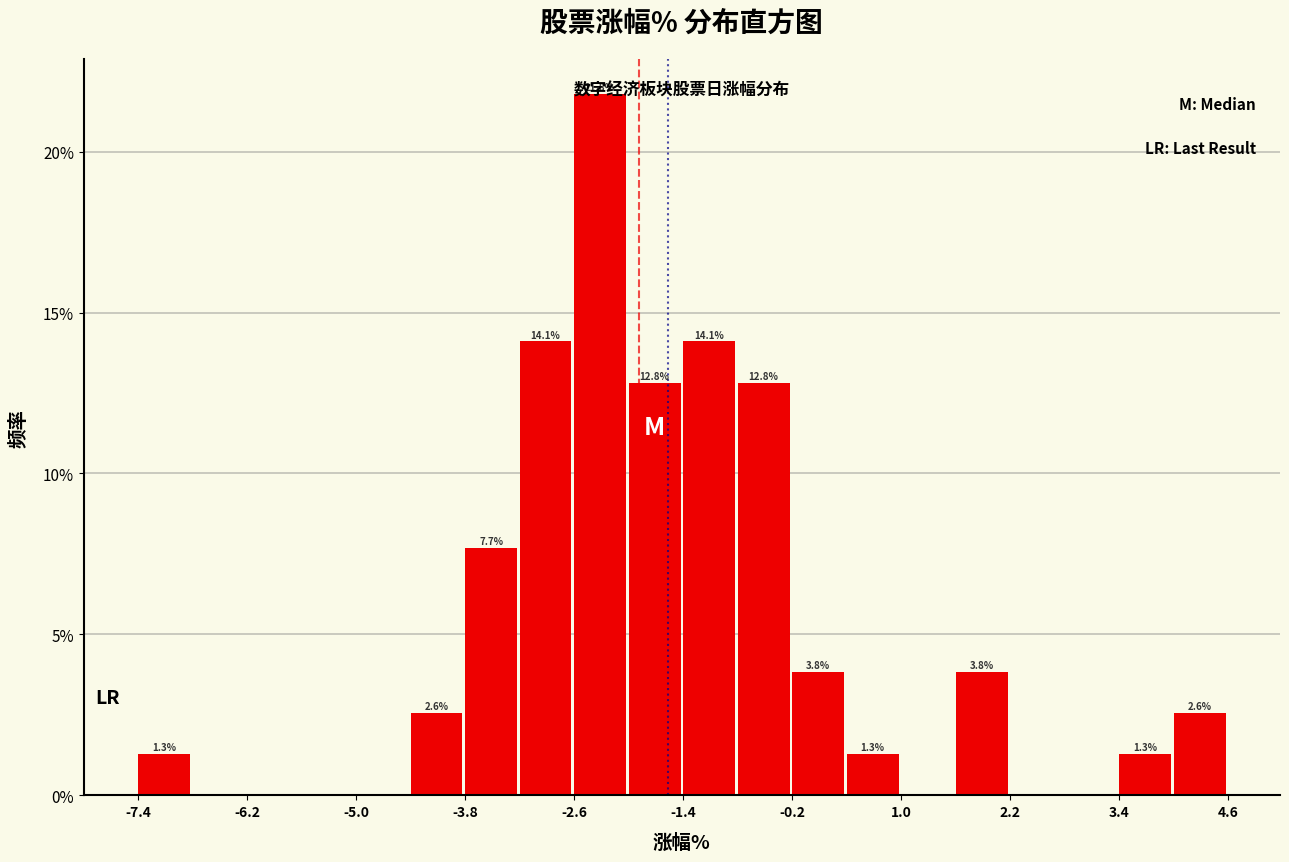

Around what value on the x-axis is the tallest bar? Give the approximate position of its centre, as read against the axis.

-2.4